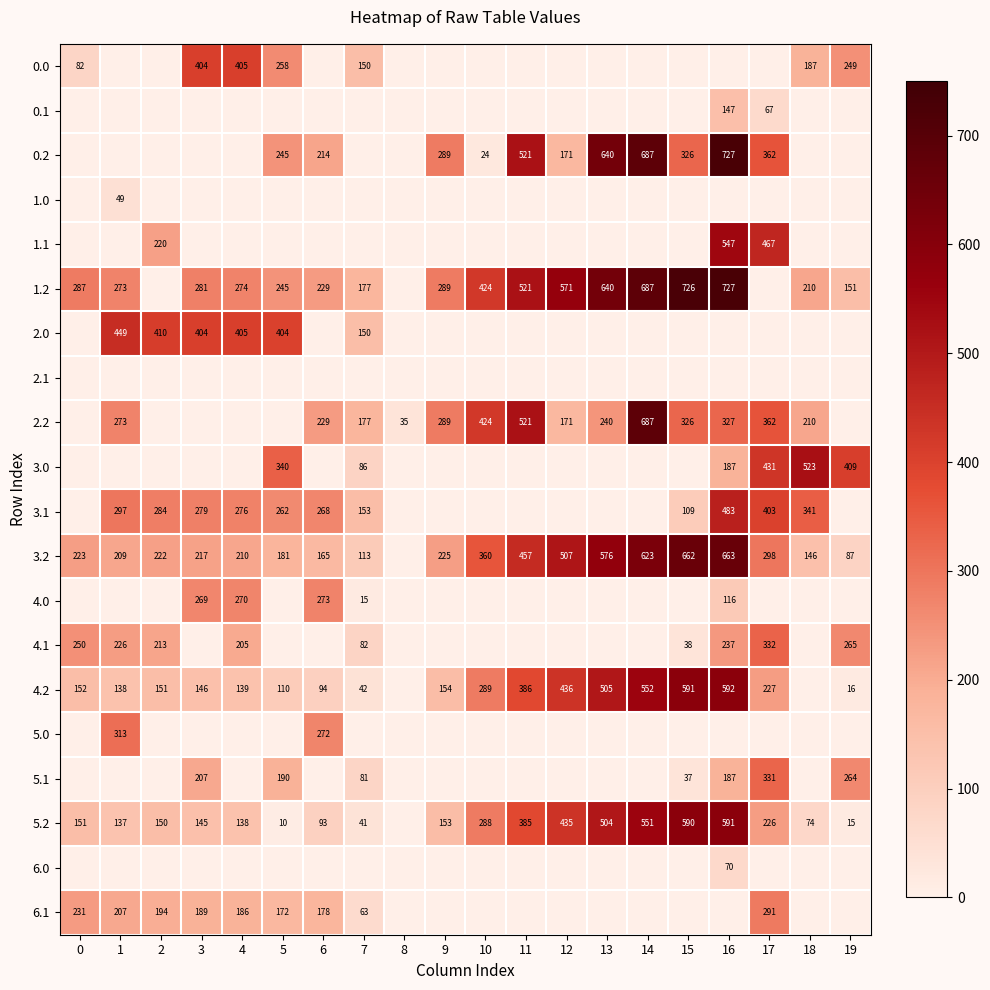

True or false: 5.2 has a value of 93 at 6.

True